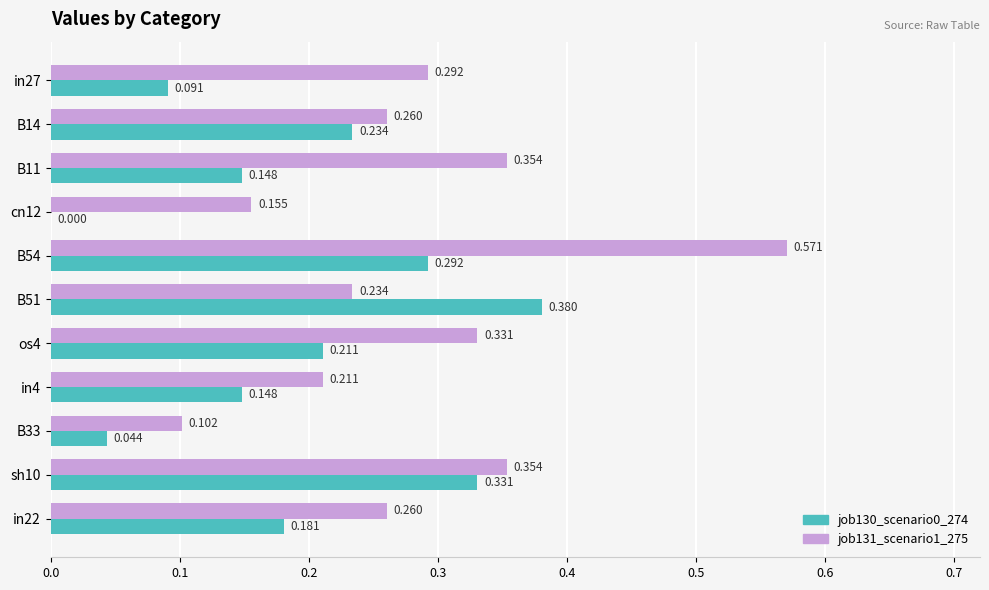

Is the value of job131_scenario1_275 at cn12 greater than the value of job130_scenario0_274 at in4?

Yes